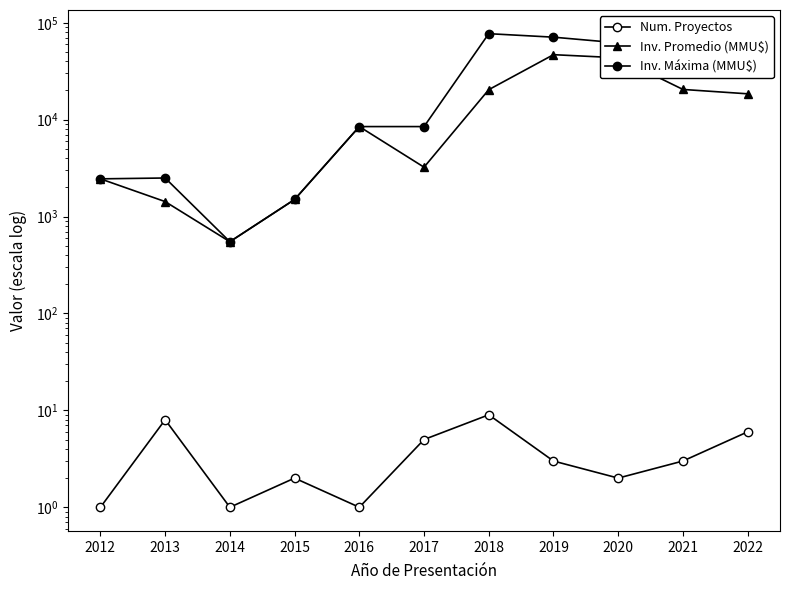

At how many categories does at least one series exceed 29269?

5